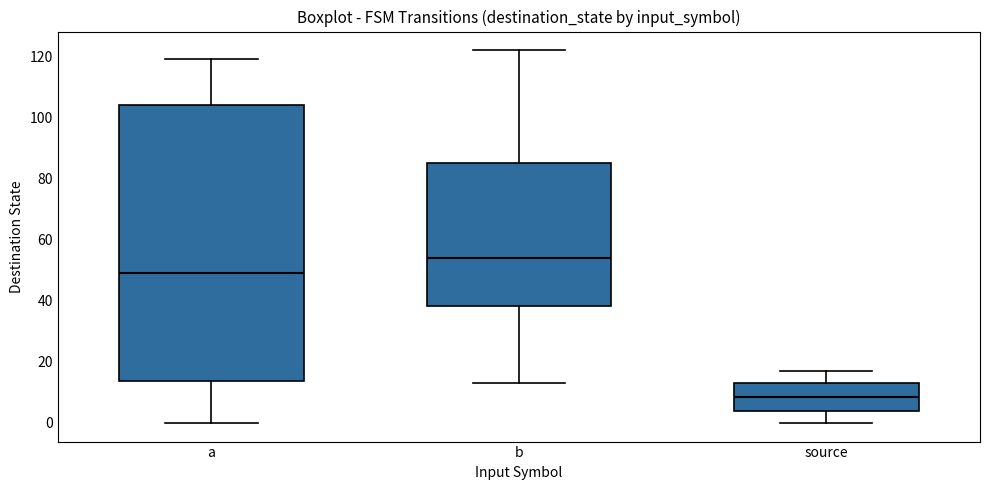

Where does the lower whisker of the box for b end on the y-axis? The values are not printed on the chart, so give them approximately, as read against the axis.

14